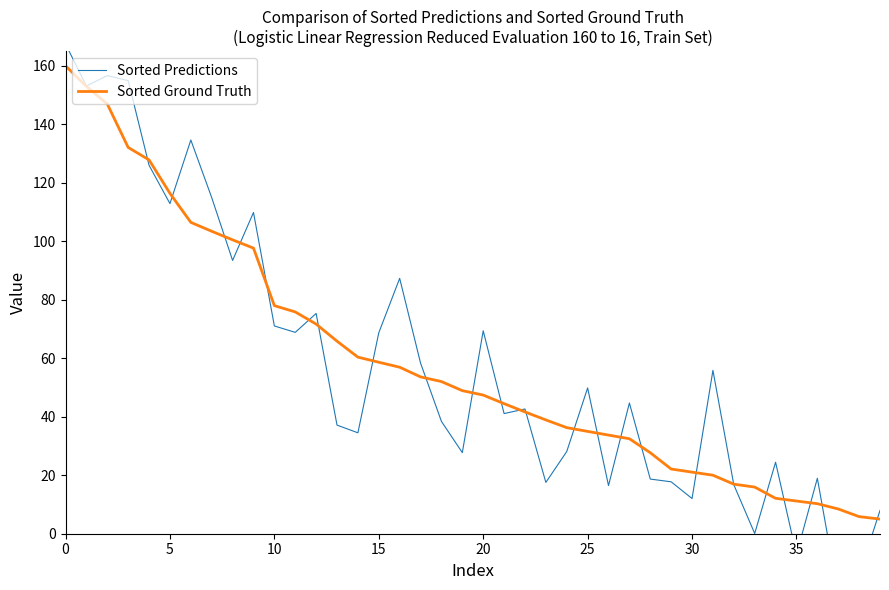

What are all the series names shown in the legend?

Sorted Predictions, Sorted Ground Truth